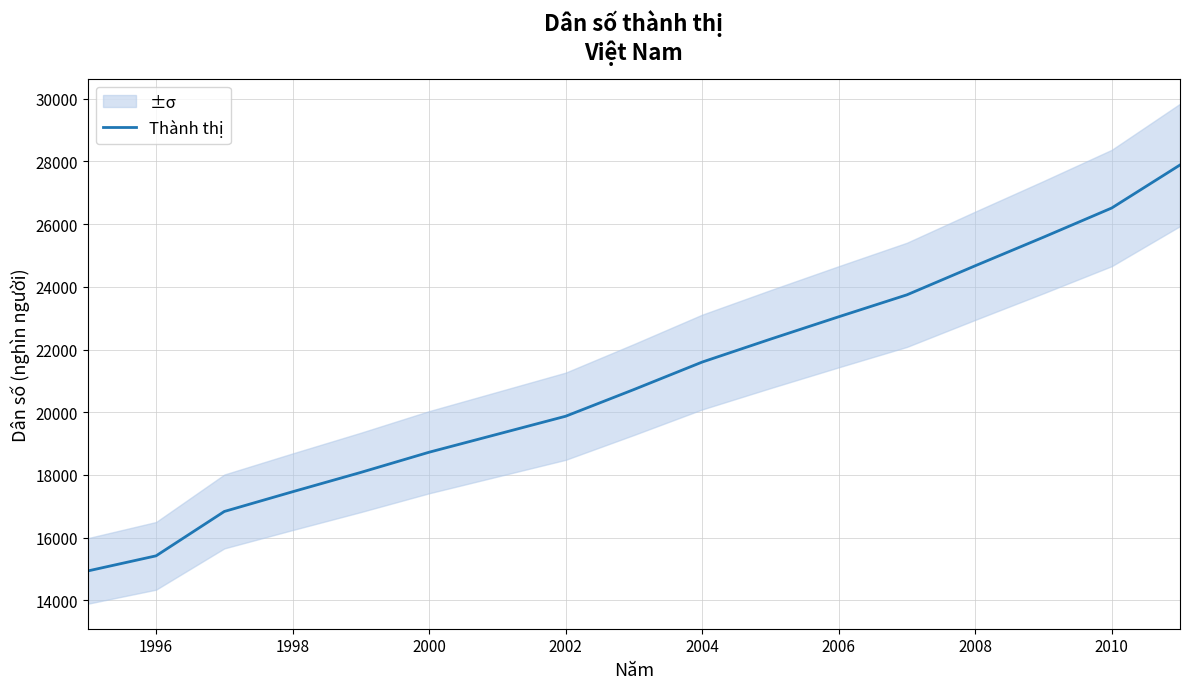

The Thành thị series shows 6783.7 at 2002. True or false?

False